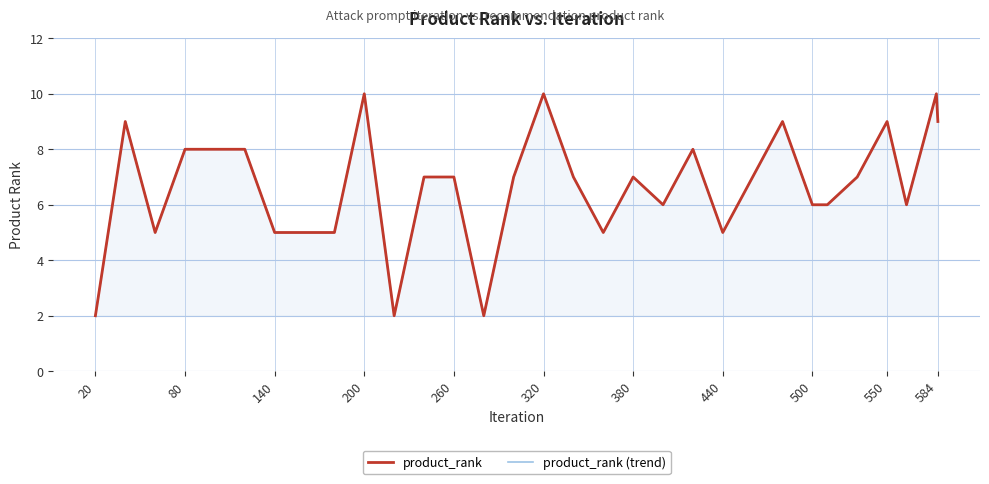

What is the difference between the maximum and minimum values in the product_rank (trend) series?

8